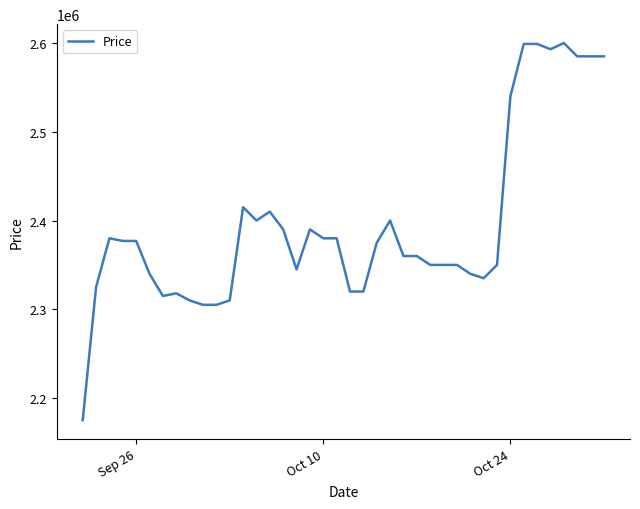

What is the maximum value shown in the chart?

2600000